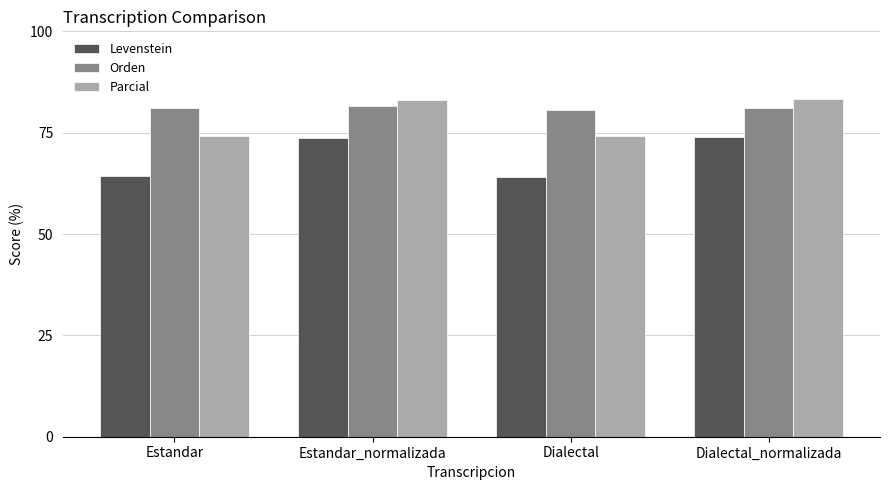

What is the spread (max minus min) of values at Estandar?

16.9